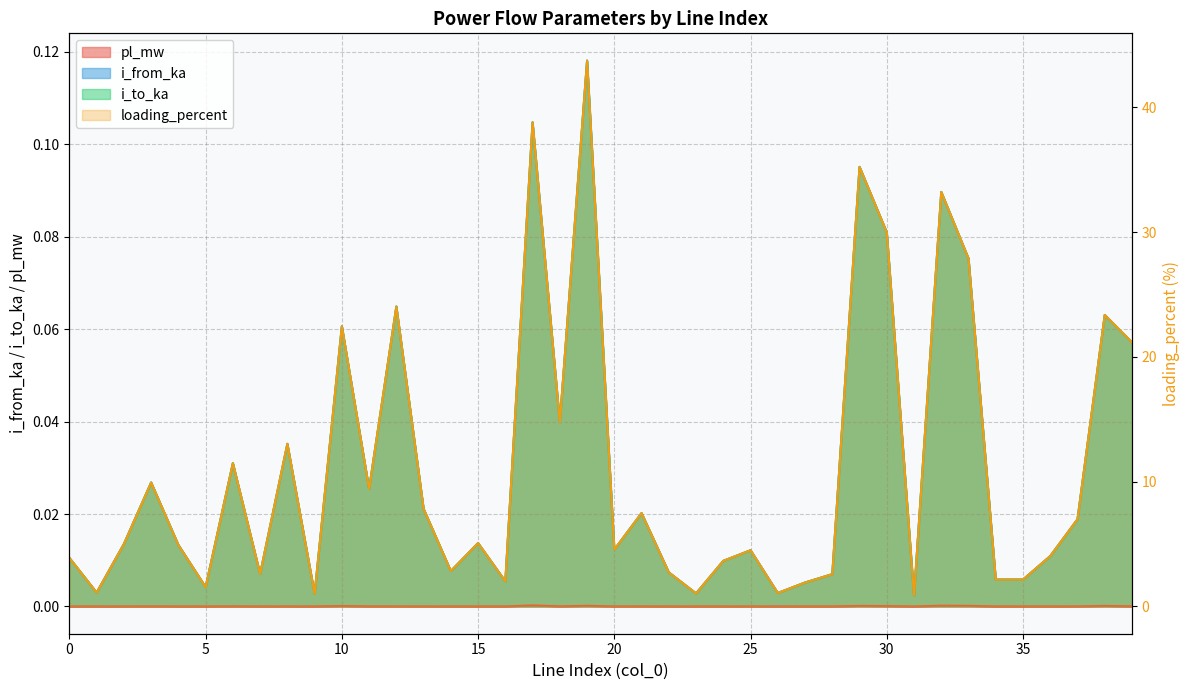

What is the value of the i_from_ka point at the 13th from the left?

0.1